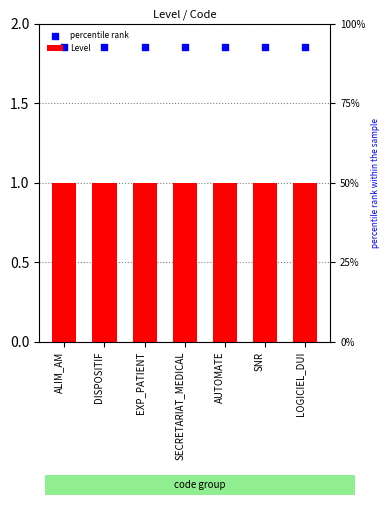

Which series has the widest spread of Y values?

Level